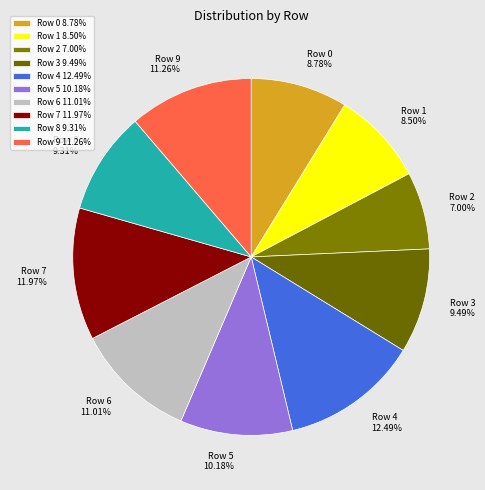

To the nearest percent, what is the combined percentage of Row 9 and Row 2?

18%